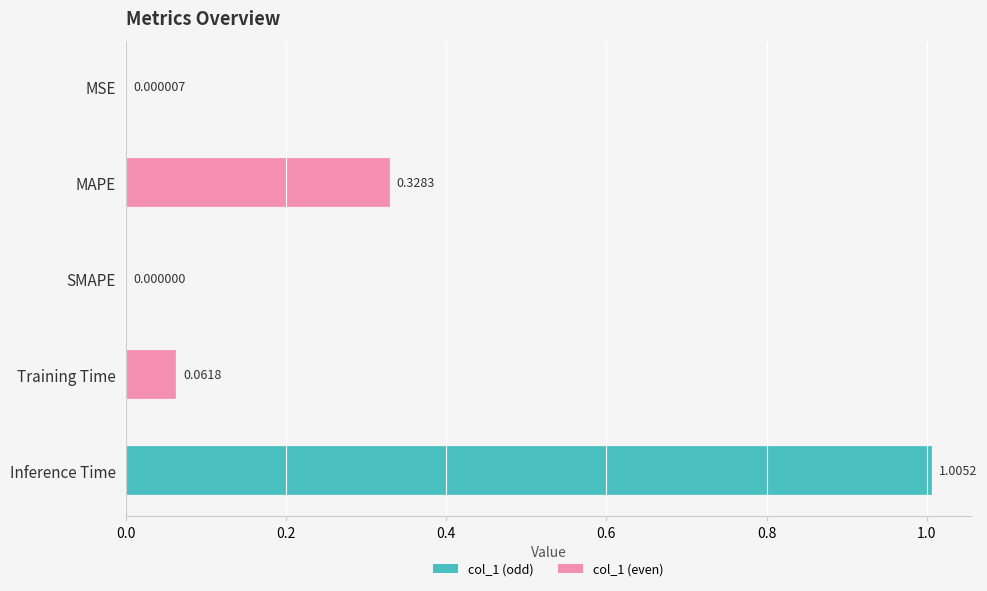

Where is the data nearest to the value 0?

SMAPE